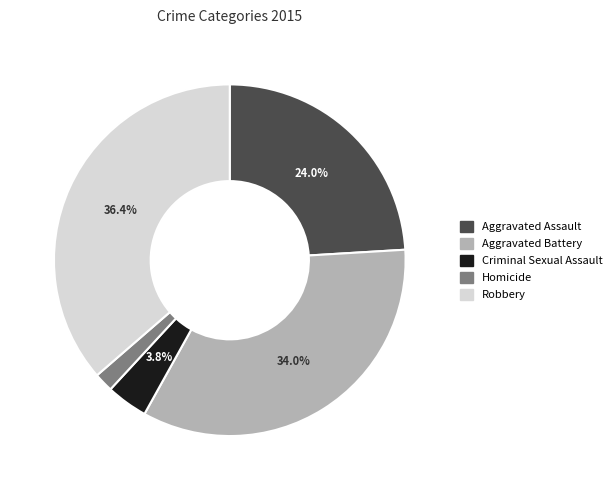

Which category has the biggest portion of the pie?

Robbery